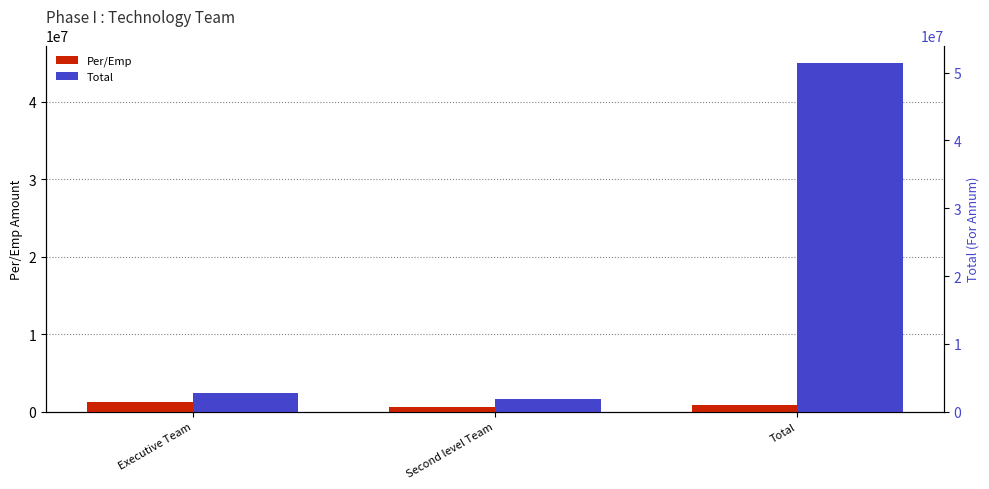

At which category is the sum across all series the highest?

Total